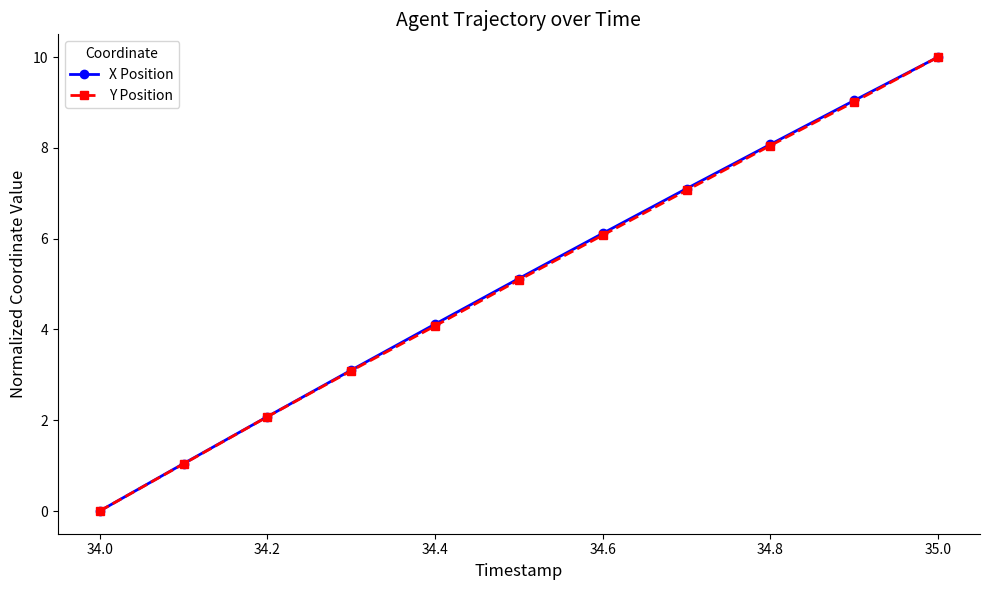

Does the chart have visible grid lines?

No